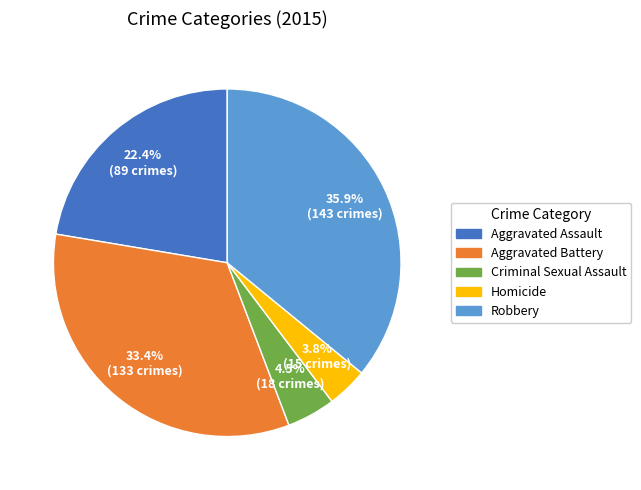

Combined, do Robbery and Aggravated Assault account for over 50%?

Yes